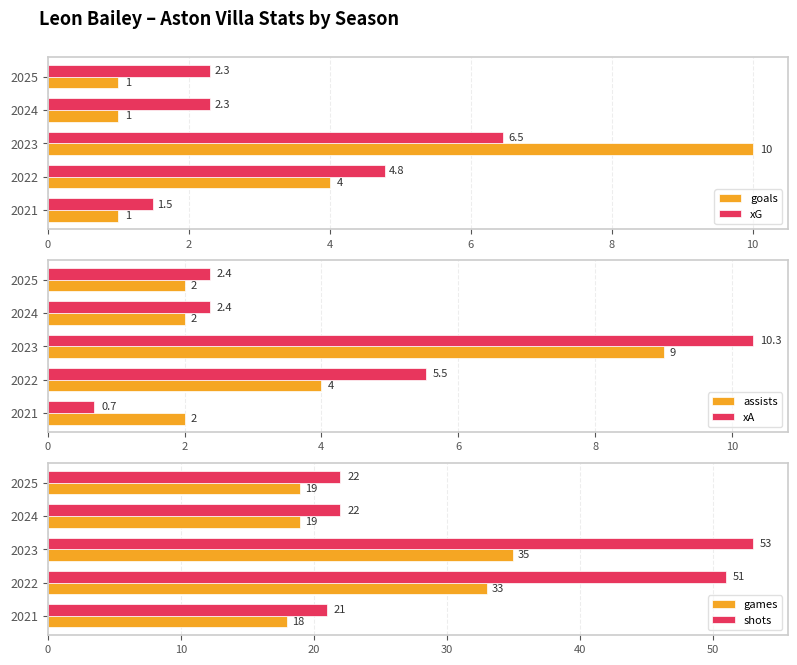

Which series has the largest total across all categories?

shots